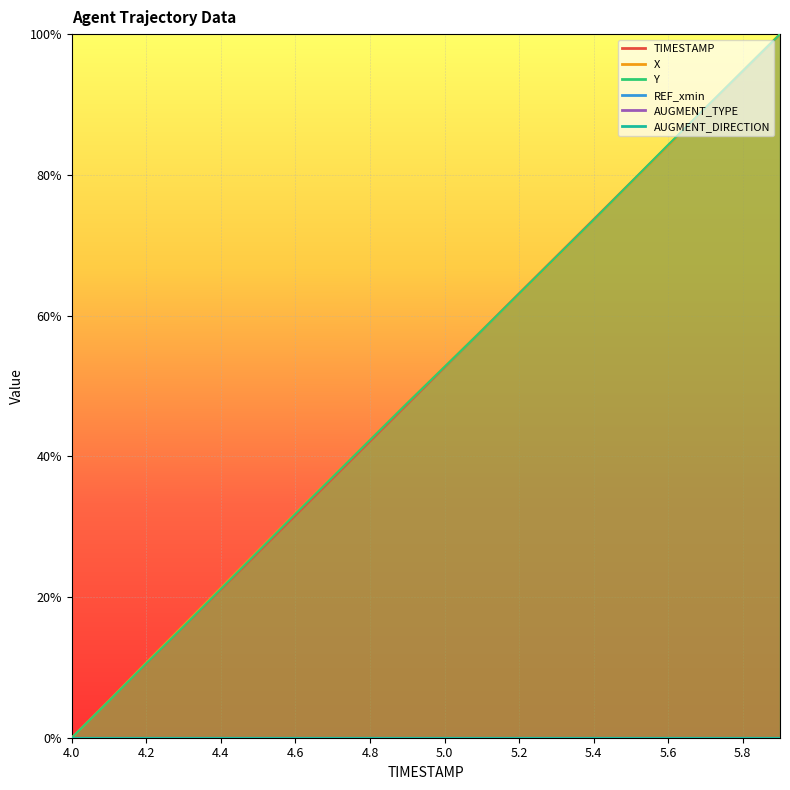

What is the value of the Y point at the 2nd from the left?

0.1